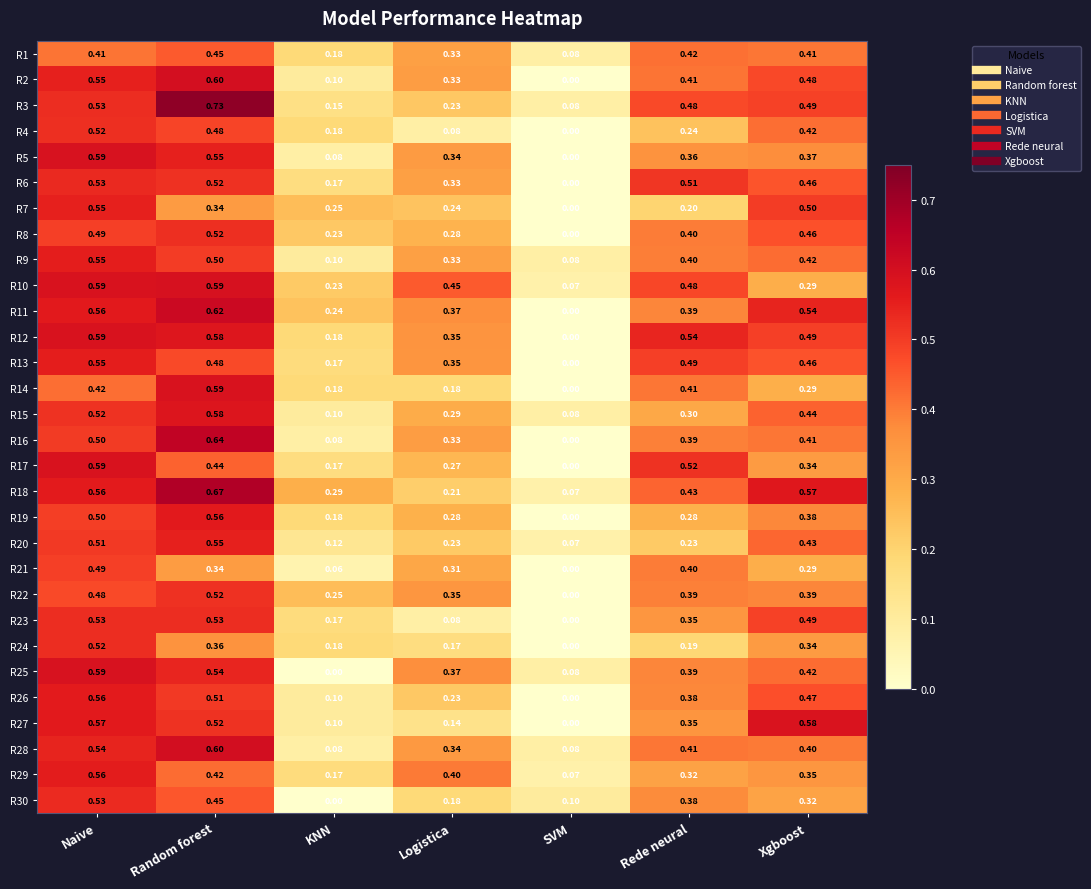

Where is R4 nearest to the value 0?

SVM